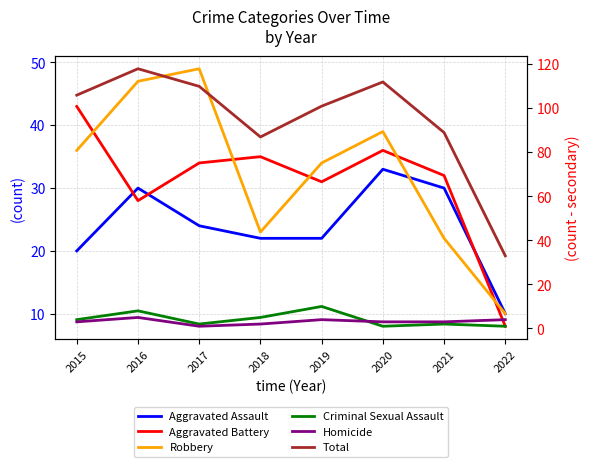

True or false: Robbery and Criminal Sexual Assault cross at least once.

False